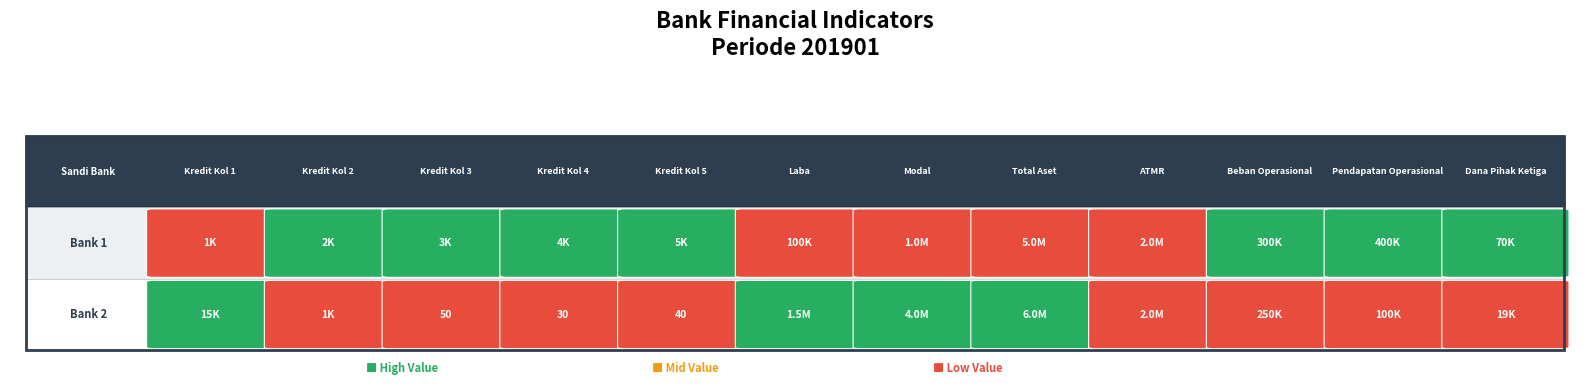

Reading left to right, extract all data points from this chart.

1: 1000	2000	3000	4000	5000	100000	1000000	5000000	2000000	300000	400000	70000
2: 15000	1000	50	30	40	1500000	4000000	6000000	2000000	250000	100000	19000